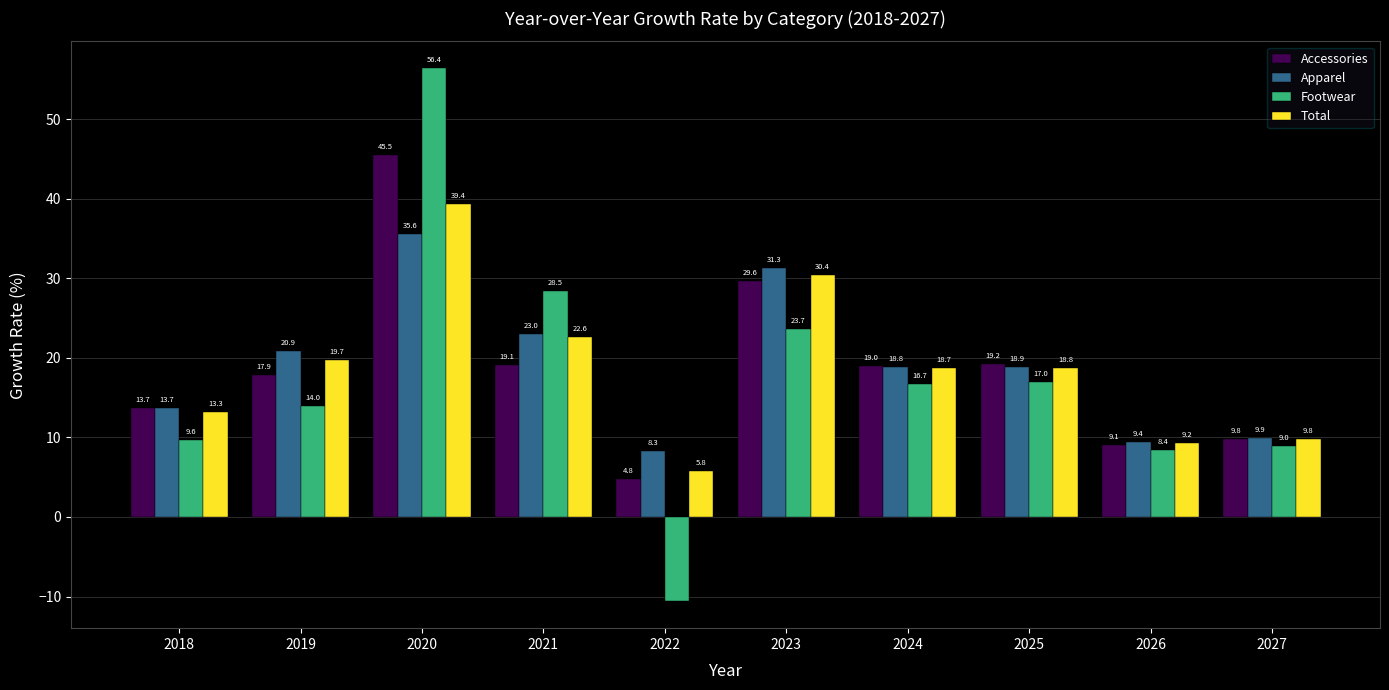

Is it true that Footwear equals 14.1 at 2021?

False